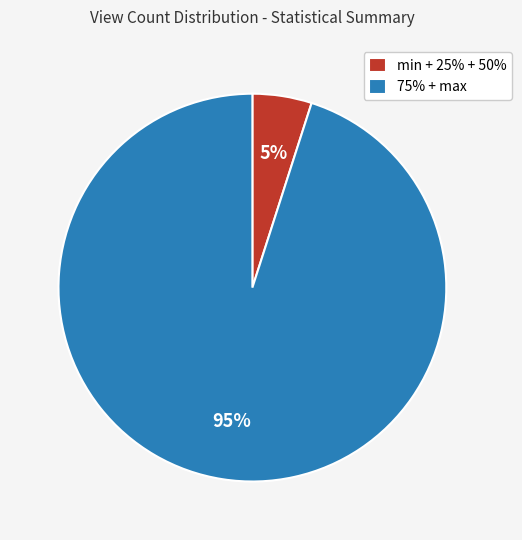

Is it true that 75% + max is 95% of the pie?

True